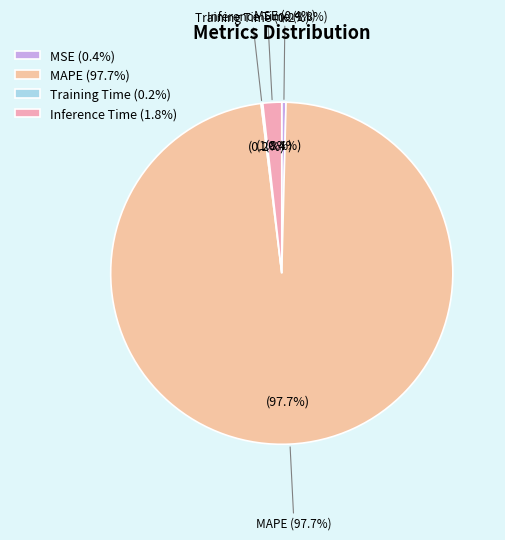

What portion of the pie excludes Inference Time?

98.2%